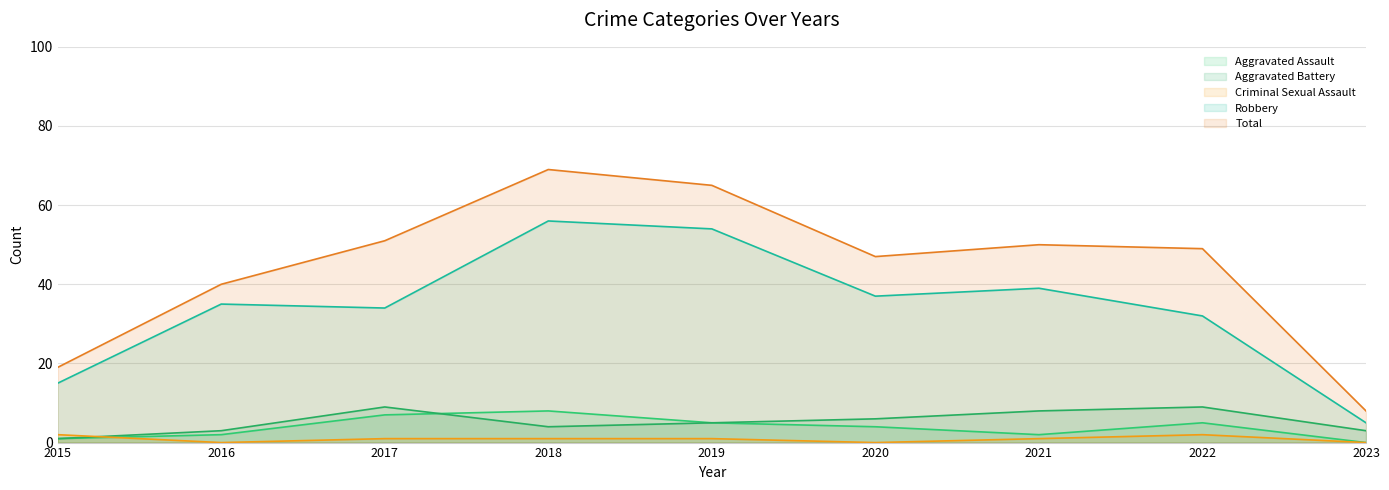

At which label does Aggravated Battery reach its peak?

2017